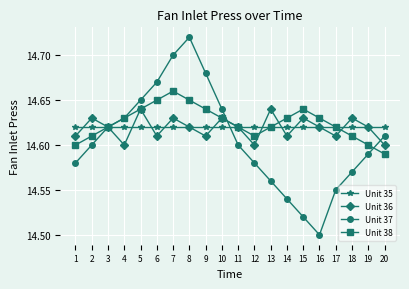

At how many categories does at least one series exceed 14?

20